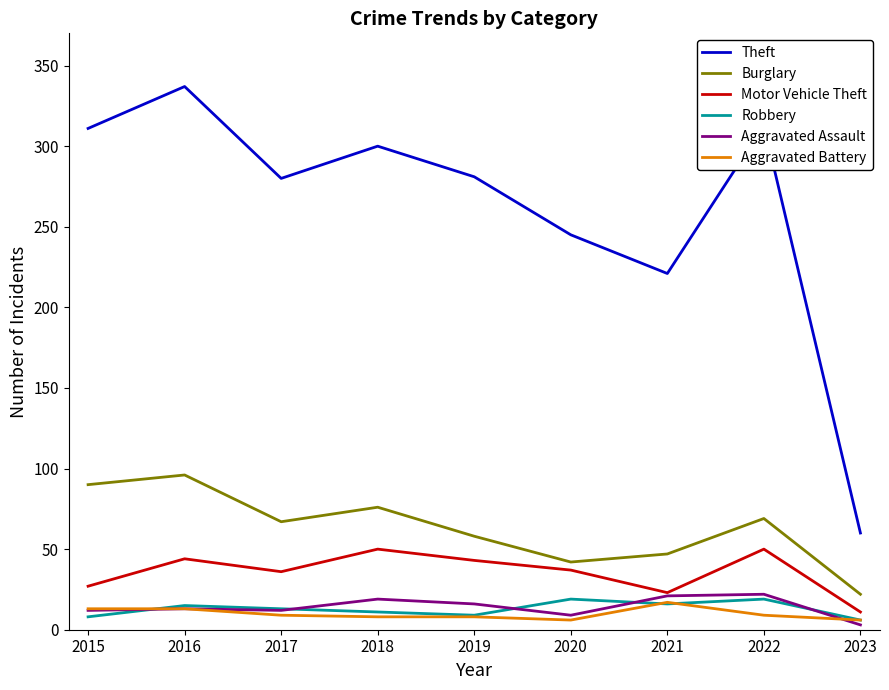

Which series changed the most between 2016 and 2017?

Theft